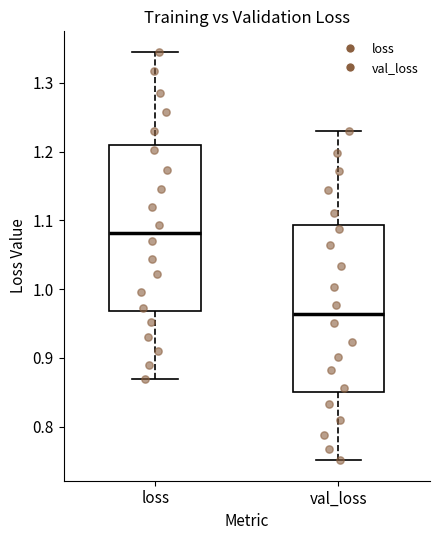

Which box's median line is the highest?

loss